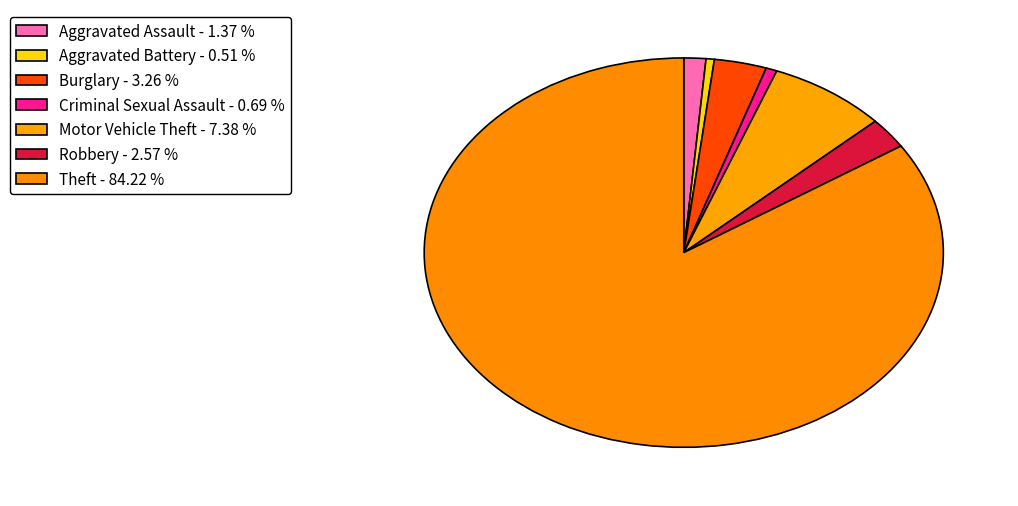

Which category has the smallest portion of the pie?

Aggravated Battery